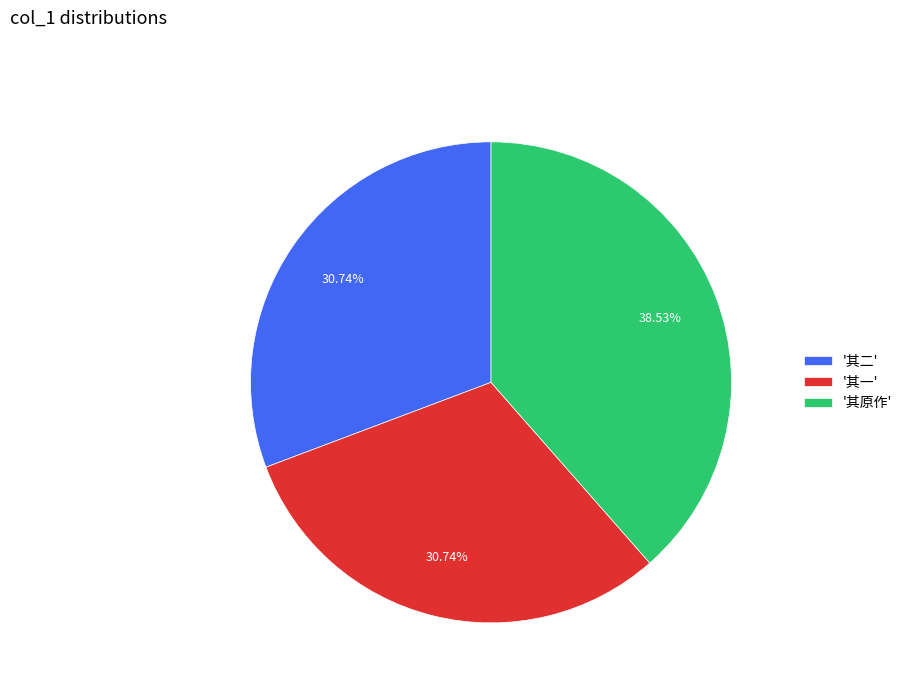

To the nearest percent, what is the average slice percentage?

33%